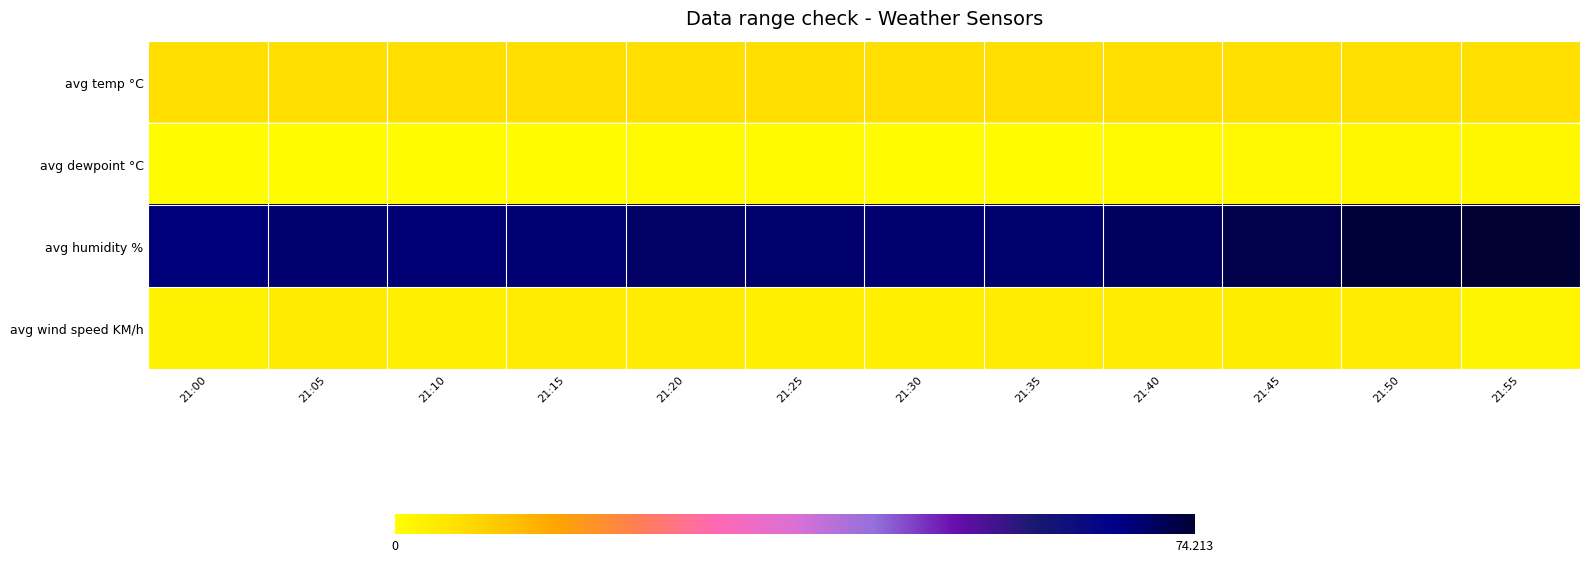

What is the difference between the highest and lowest values at 21:50?

72.1